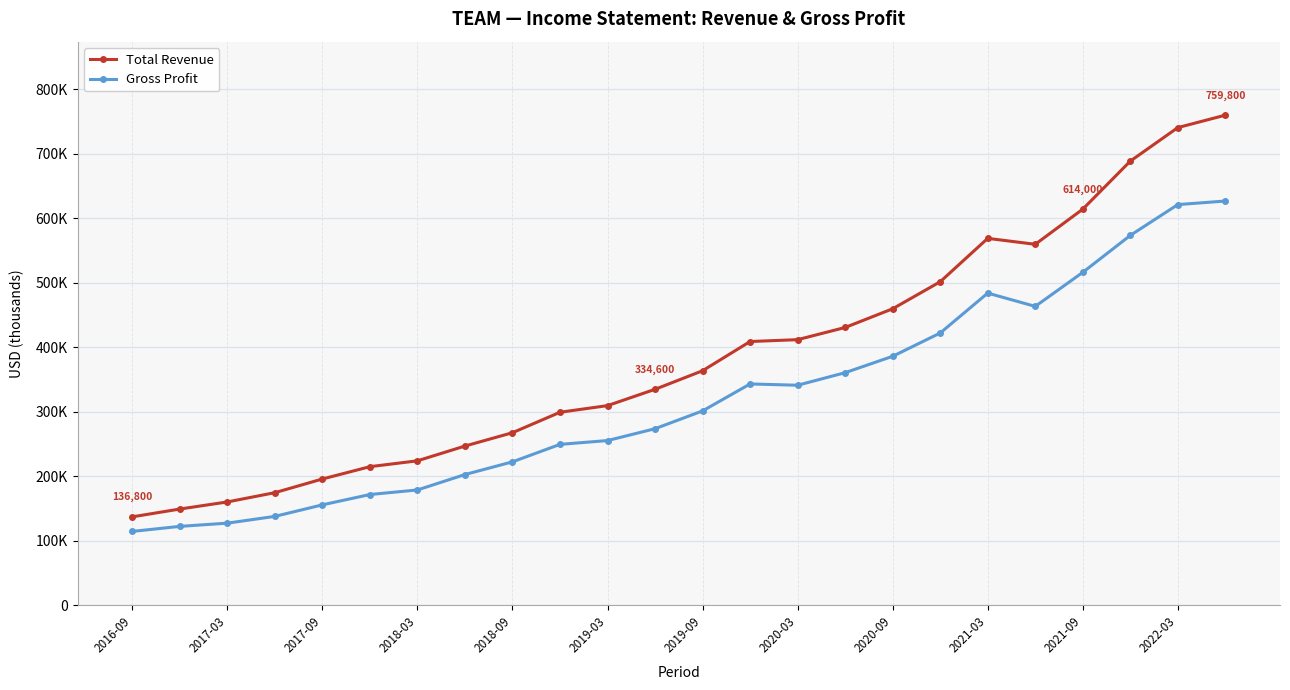

Reading right to left, extract all data points from this chart.

Total Revenue: 759800	740500	688500	614000	559500	568700	501400	459500	430500	411600	408700	363400	334600	309300	299000	267300	246600	223700	214600	195500	174300	159900	148900	136800
Gross Profit: 626600	621100	573300	516000	463200	483800	421900	385800	360400	340900	342900	301100	273500	255100	249200	222100	202400	178500	171400	155400	137500	127000	122000	114200